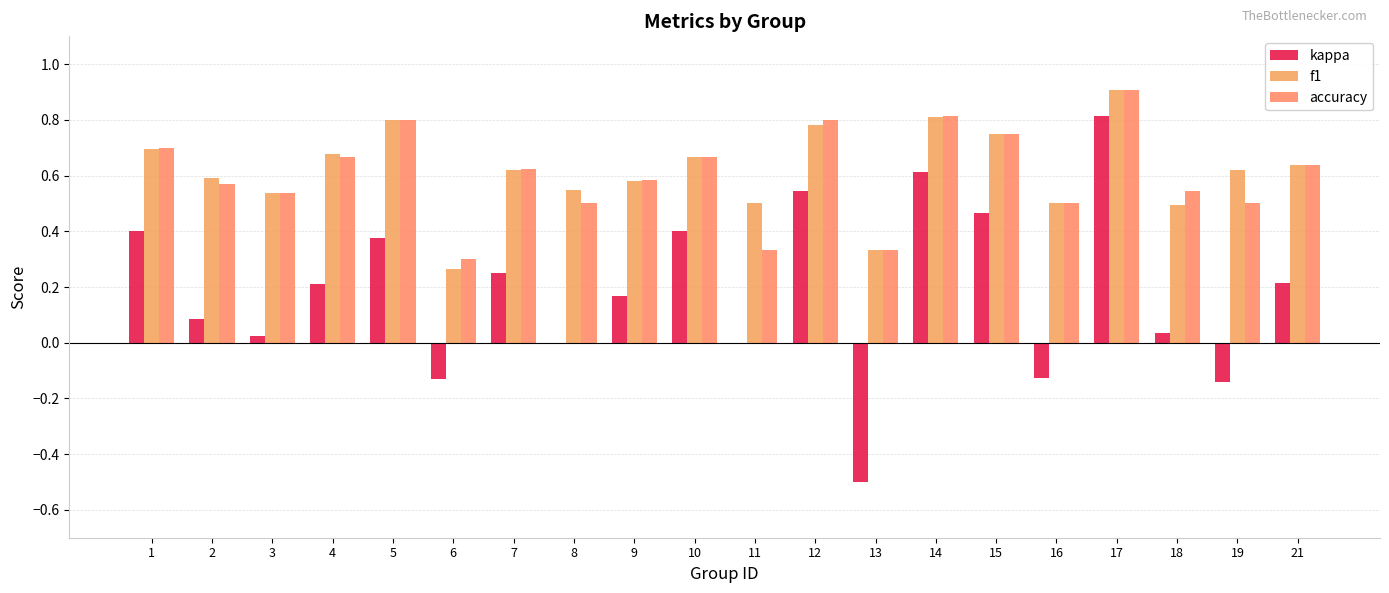

How many groups of bars are there?

20